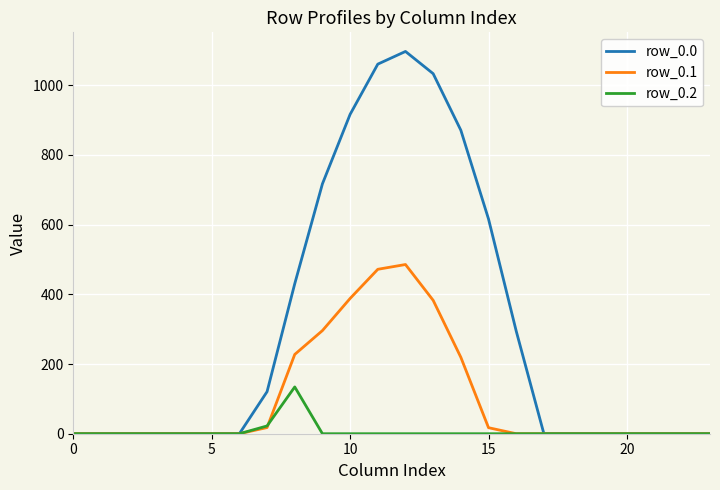

Does the chart display data point markers on the line(s)?

No